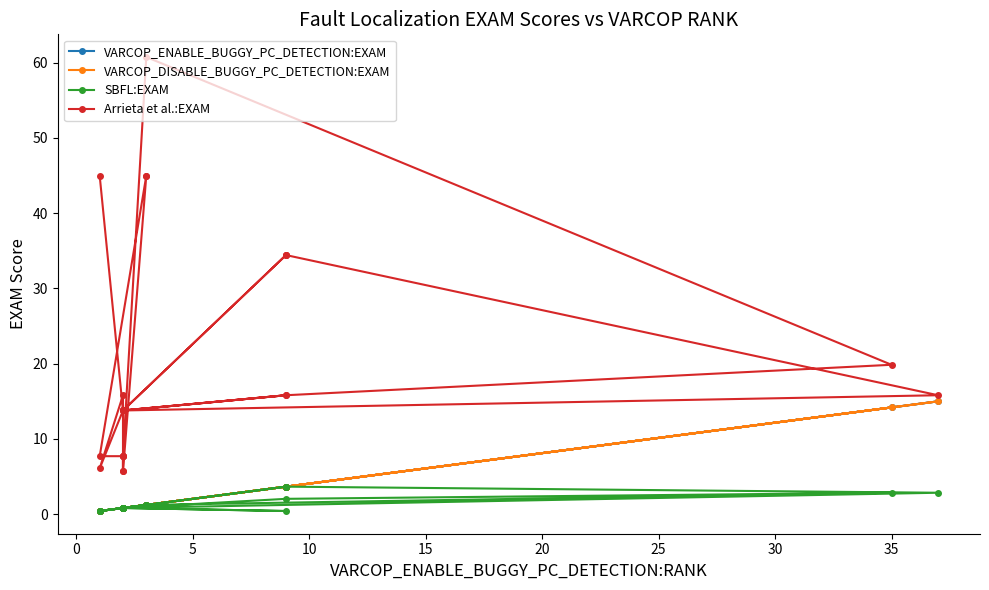

Which series has the widest spread of values?

Arrieta et al.:EXAM